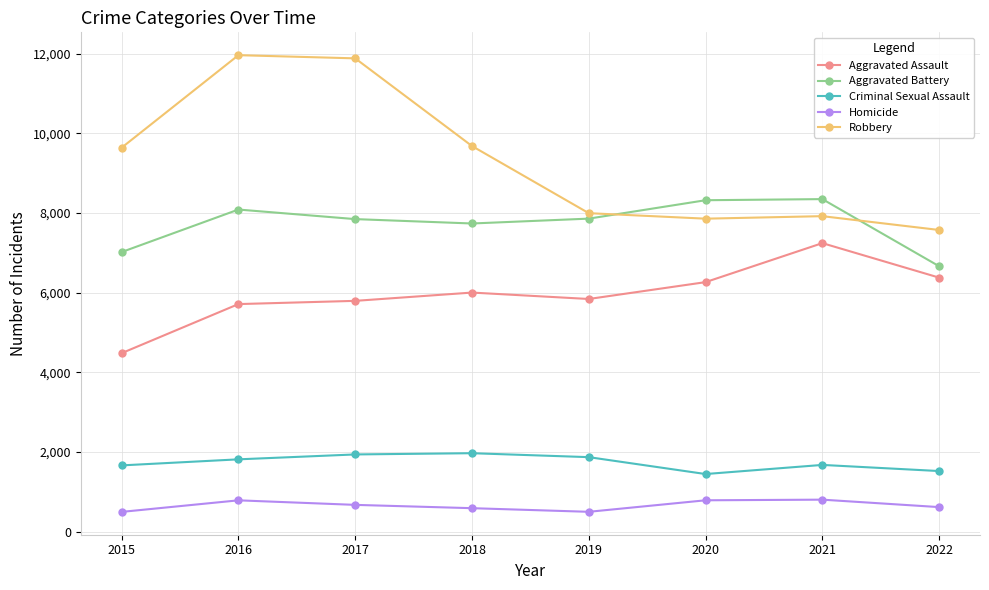

What is the smallest value displayed?

496